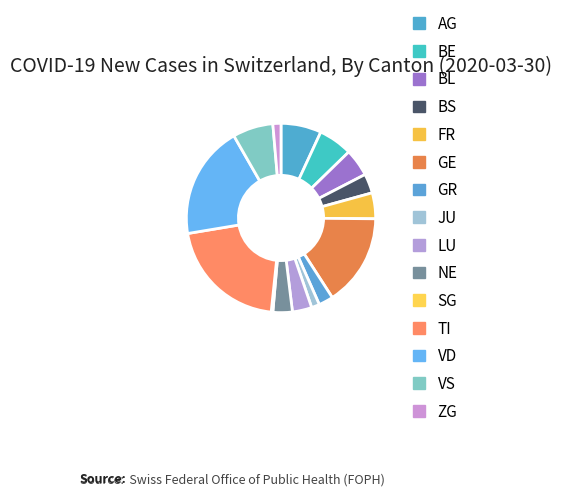

How many segments does this pie chart have?

15